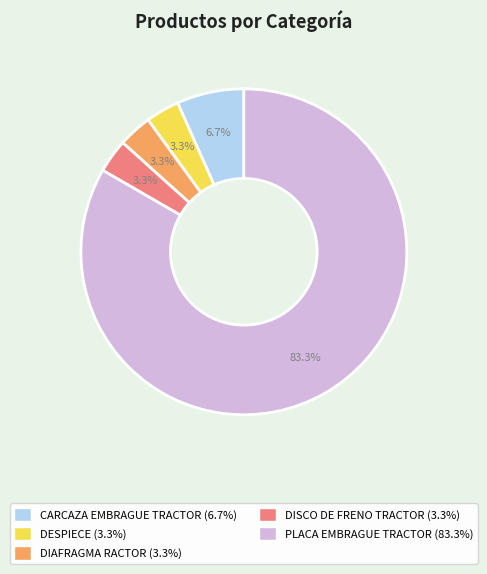

What is the total percentage of PLACA EMBRAGUE TRACTOR and DISCO DE FRENO TRACTOR?

86.7%